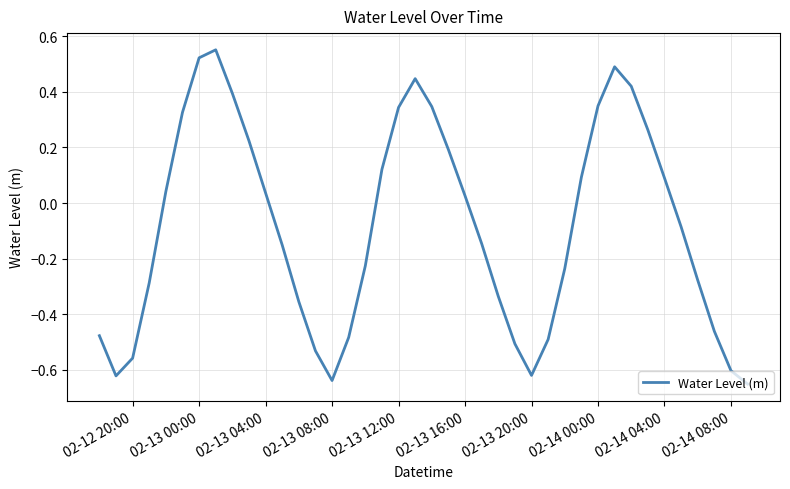

What is the difference between the maximum and minimum values?

1.2